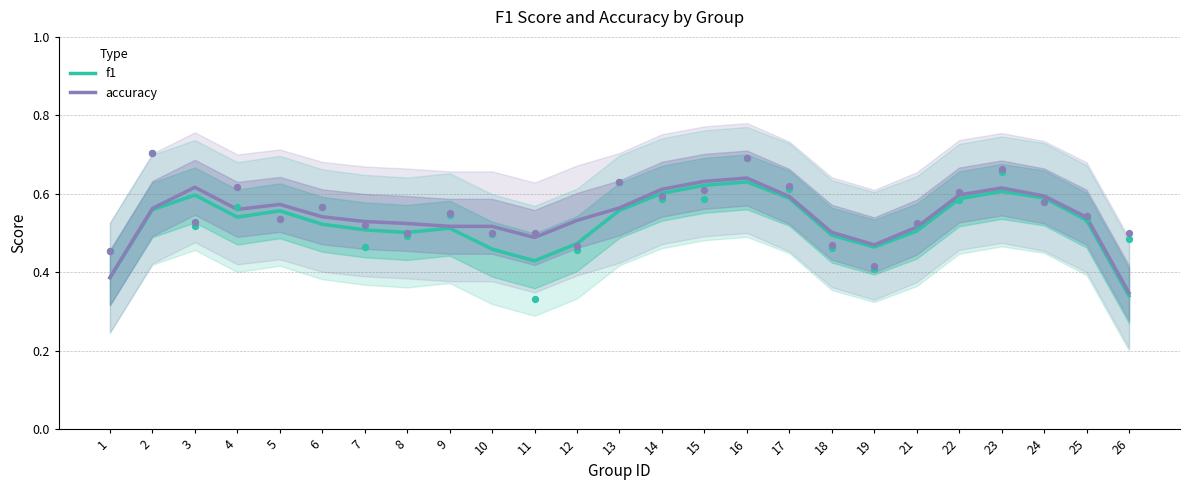

Which series has the largest total across all categories?

accuracy